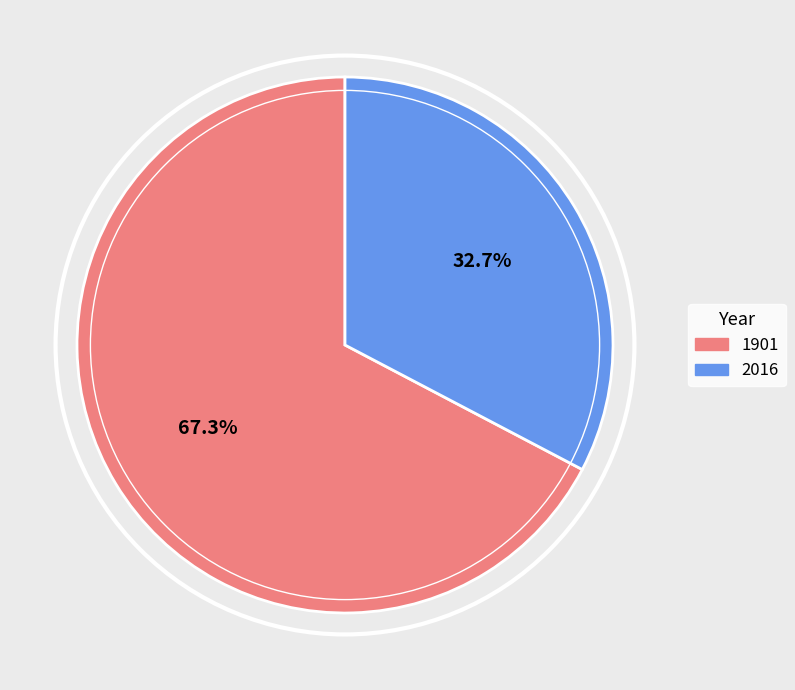

How many slices are in this pie chart?

2